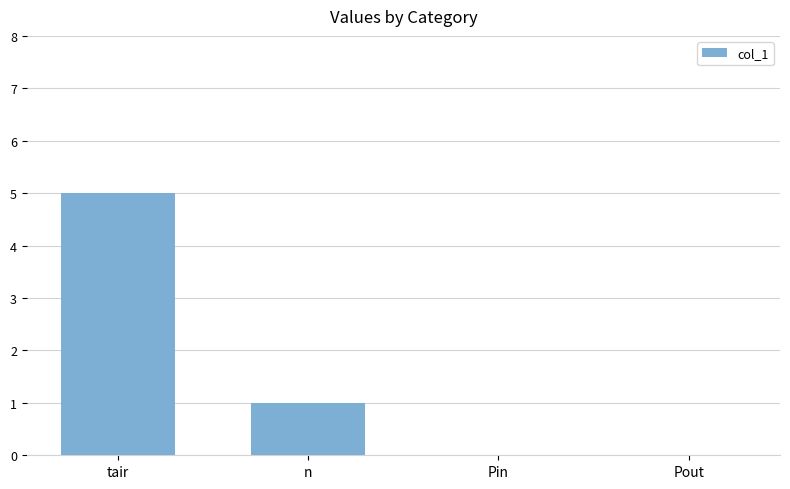

What is the sum of the values at Pin and n?

1